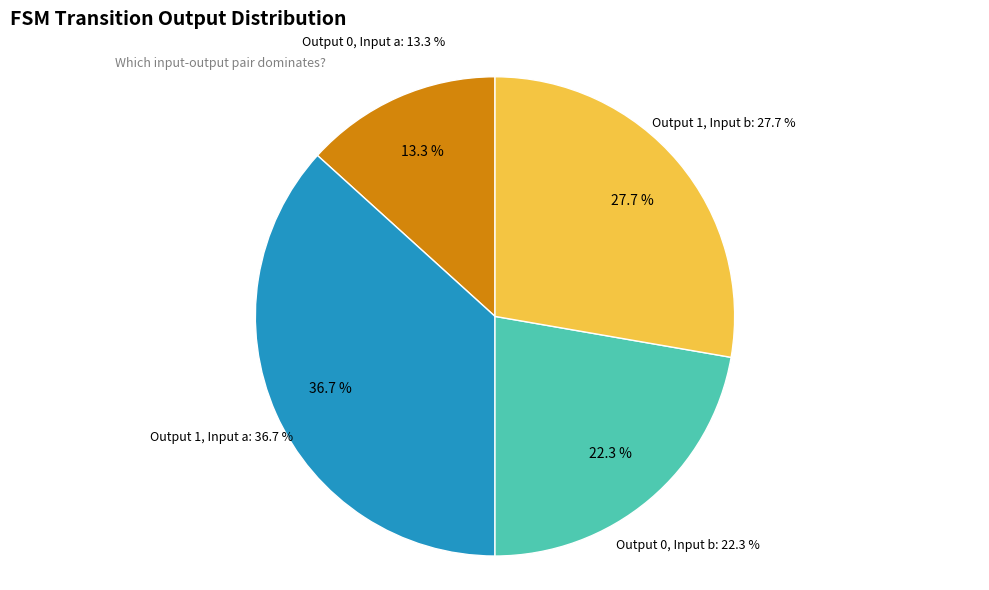

Does output_symbol=0, input=a represent more than half of the total?

No